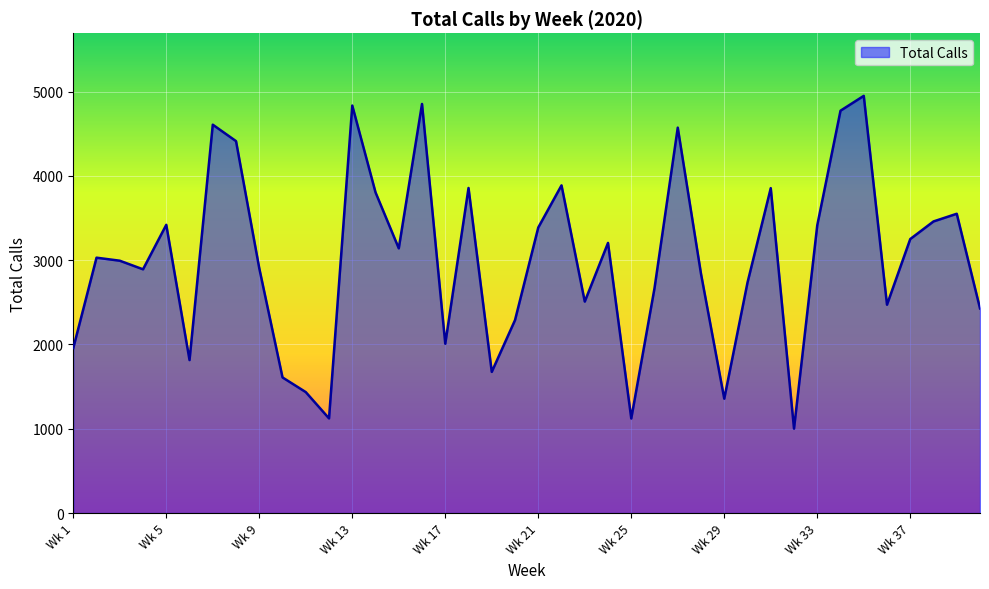

How many lines are shown in the chart?

1